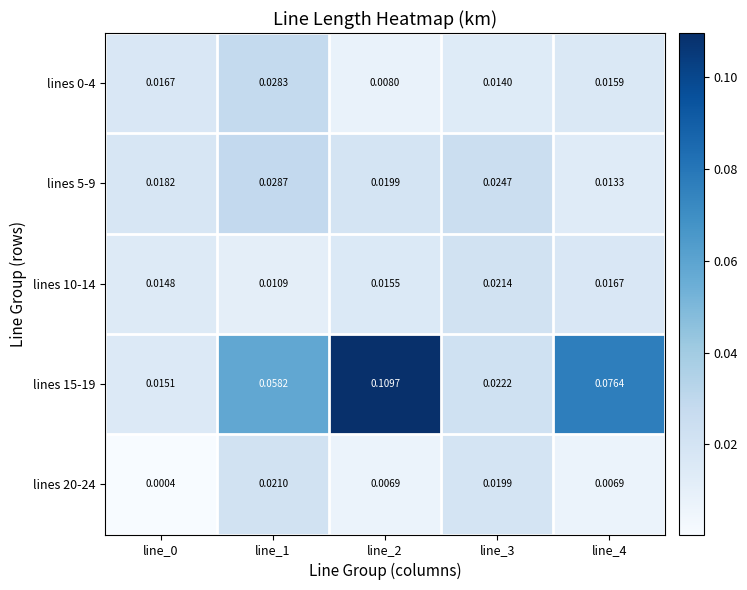

At how many categories does at least one series exceed 0?

5